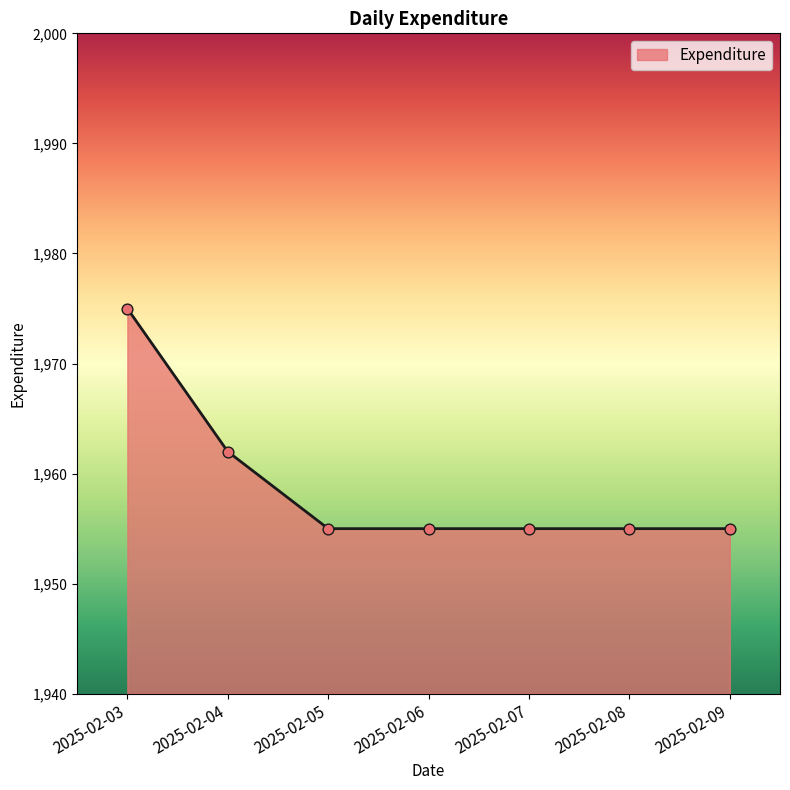

What is the ratio of the value at 2025-02-05 to the value at 2025-02-04?

1.0